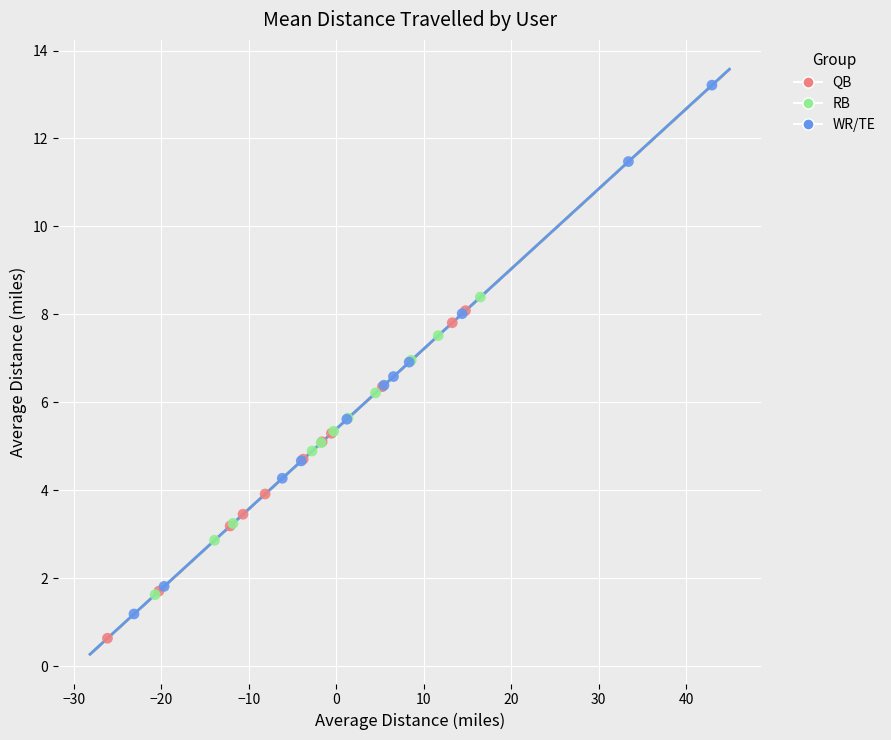

Which series contains the highest Y value?

WR/TE